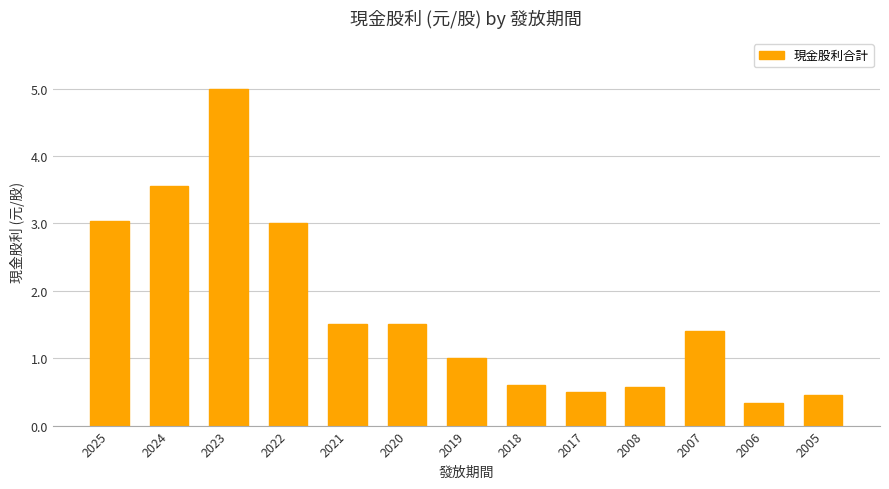

The value at 2023 is 5.0. True or false?

True